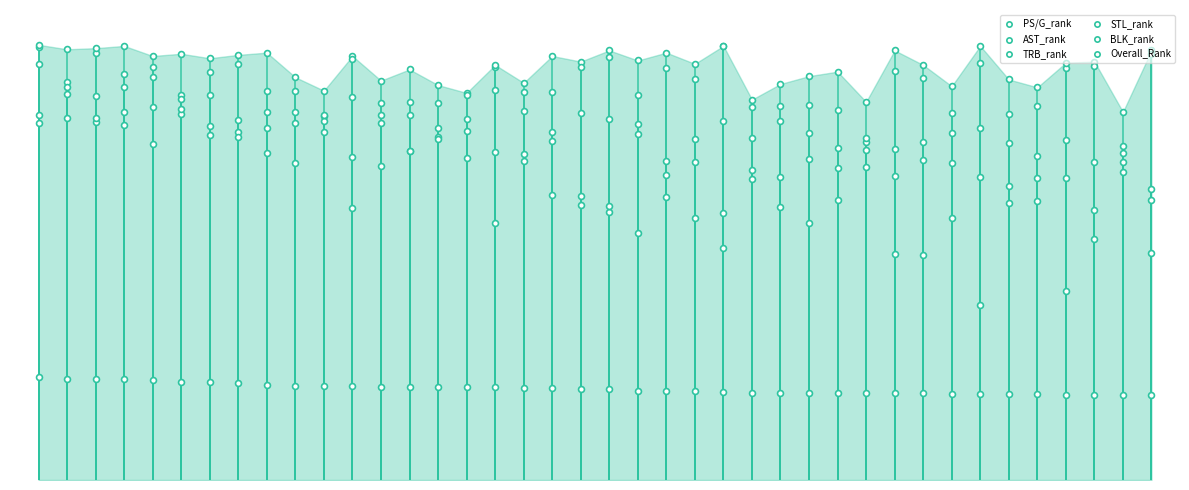

Which series reaches the minimum Y coordinate?

Overall_Rank